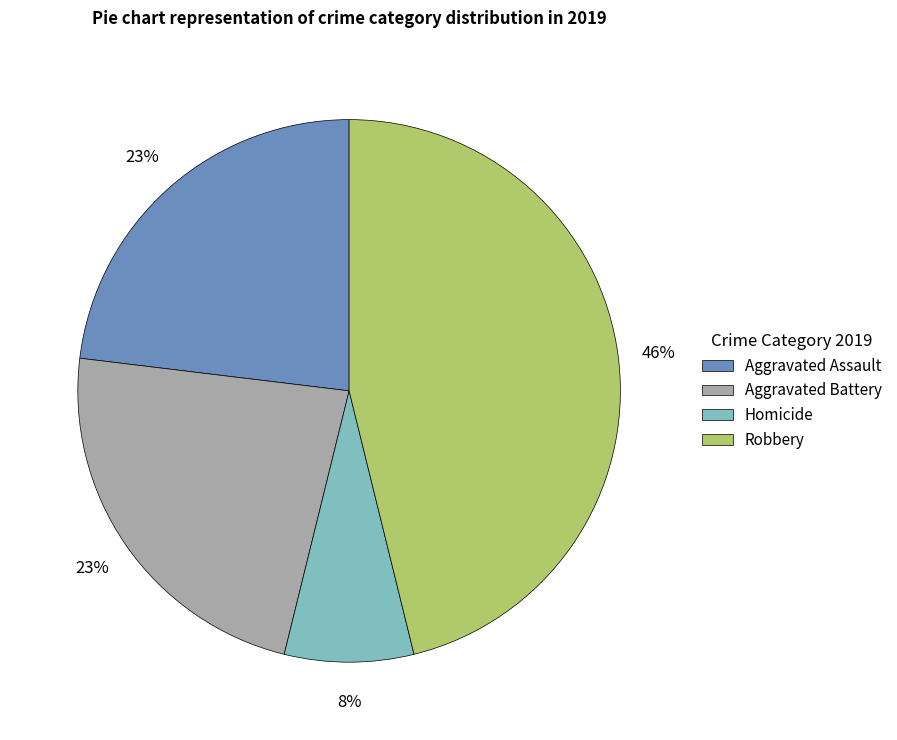

To the nearest percent, what is the difference between the largest and smallest slice percentages?

38%